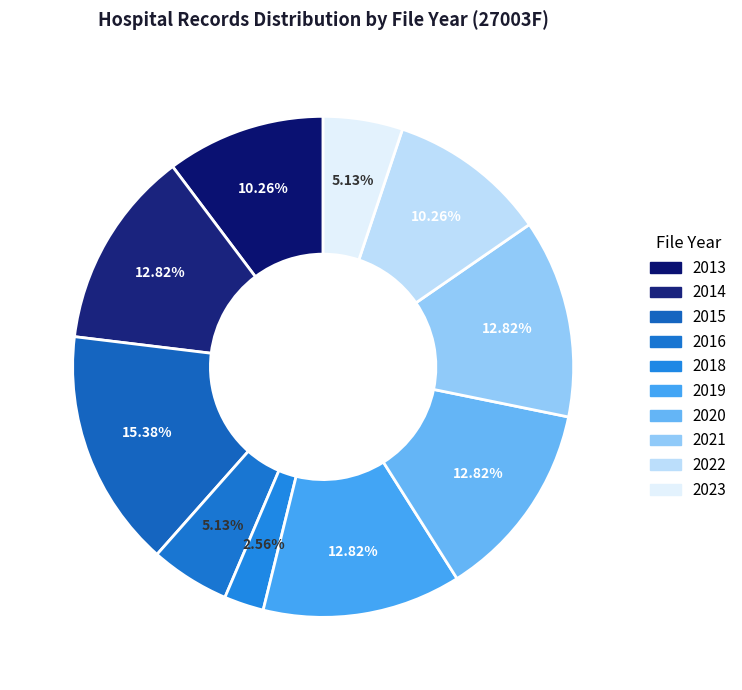

True or false: 2014 accounts for 27% of the total.

False